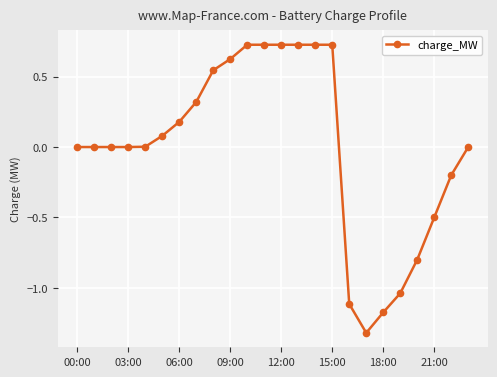

What is the difference between the maximum and minimum values?

2.0